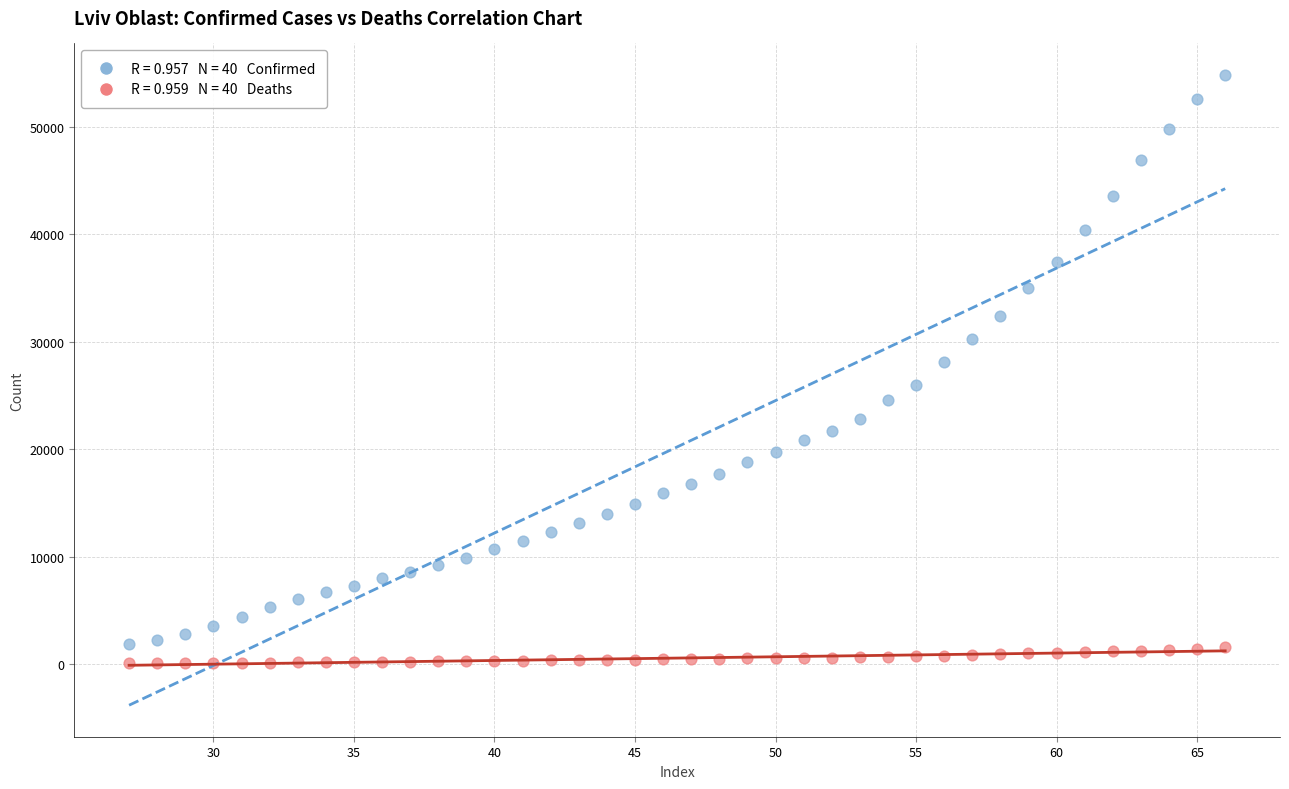

Across all data points, what is the range of X values (max minus min)?

39